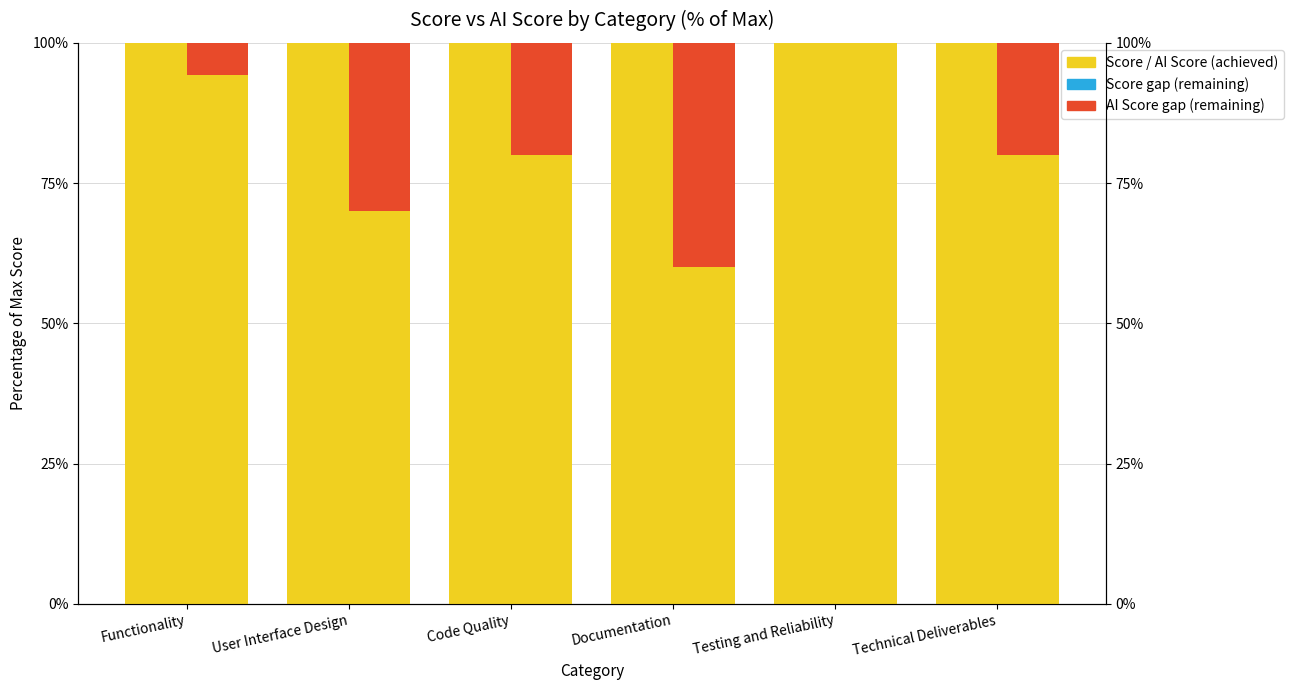

Count the number of categories in the chart.

6